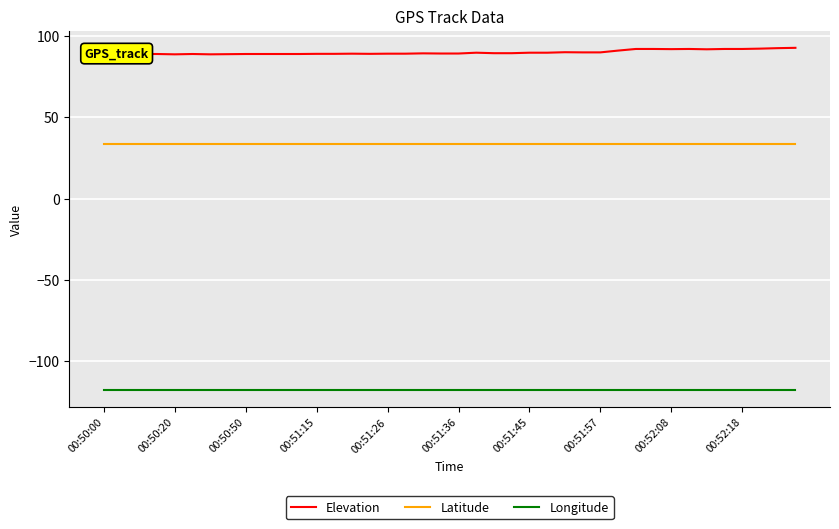

List the series in order of their peak value, lowest first.

Longitude, Latitude, Elevation